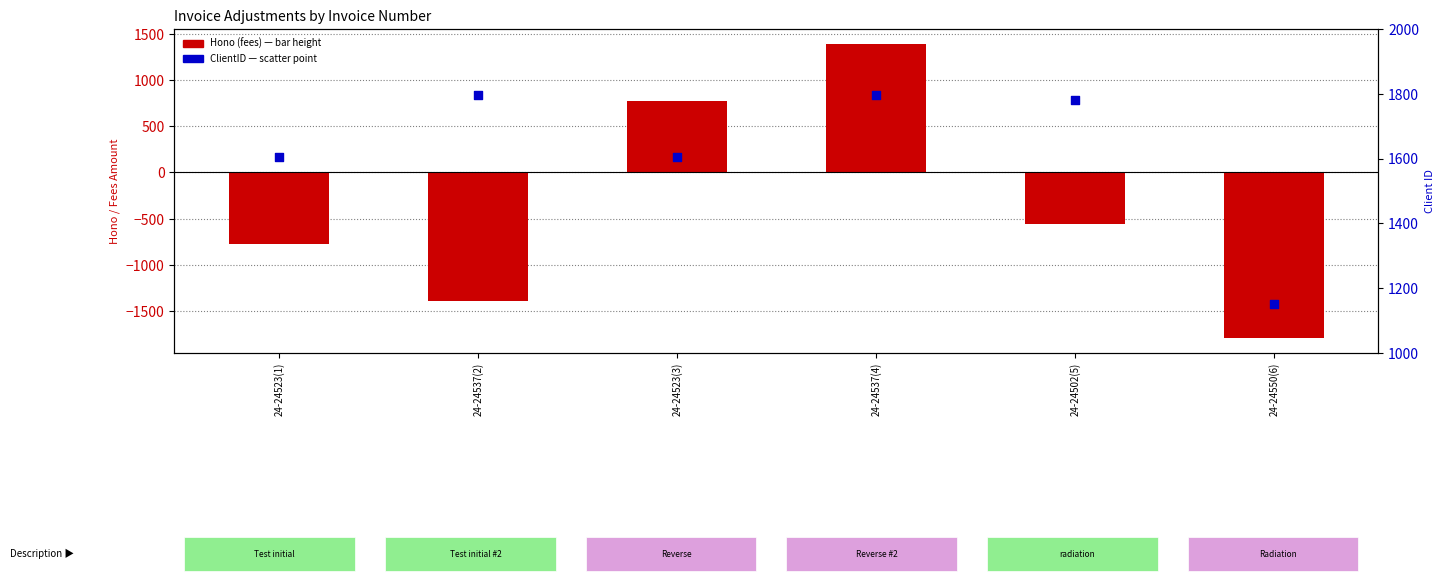

What are all the series names shown in the legend?

Hono (fees), ClientID